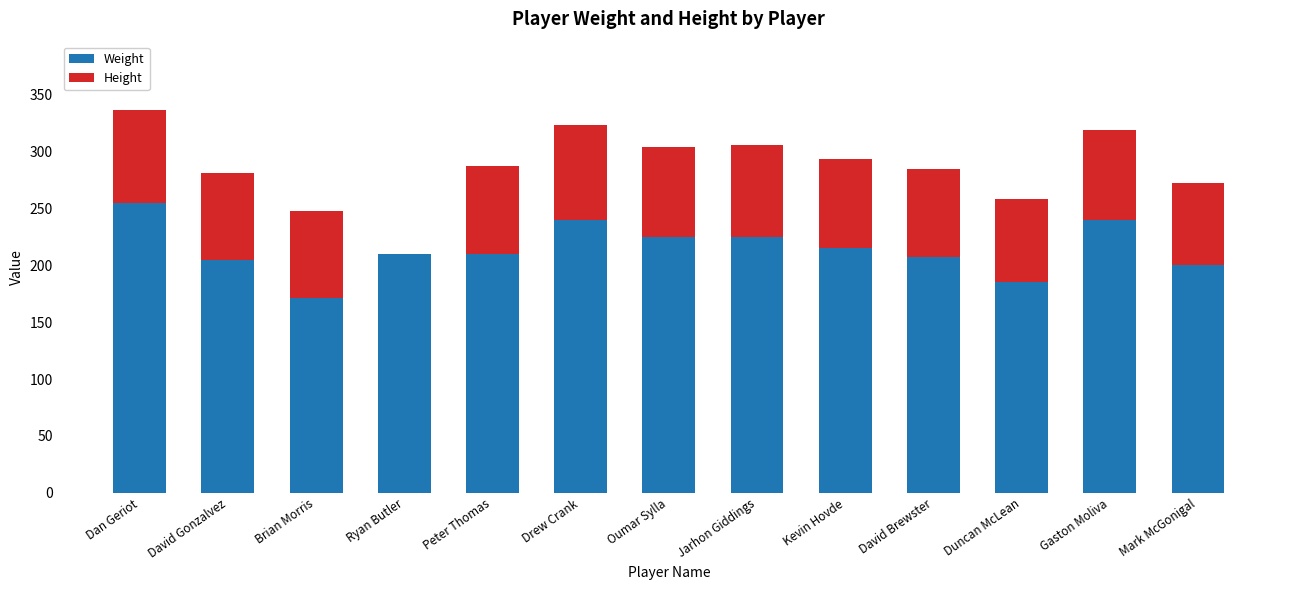

What is the sum of all Weight values?

2788